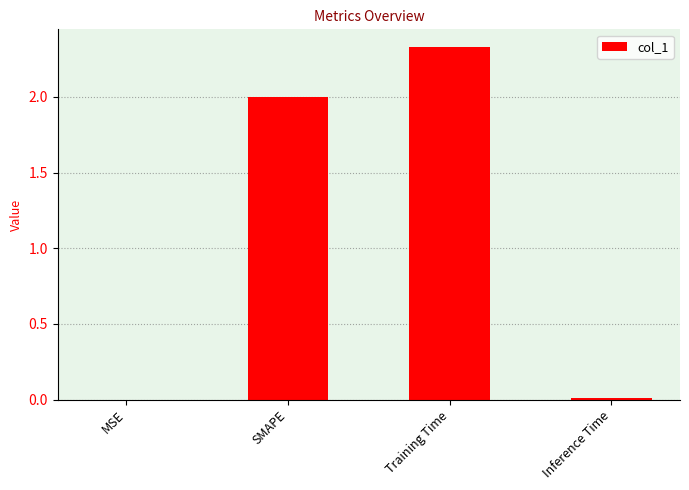

True or false: the data shows 4.0 at Training Time.

False